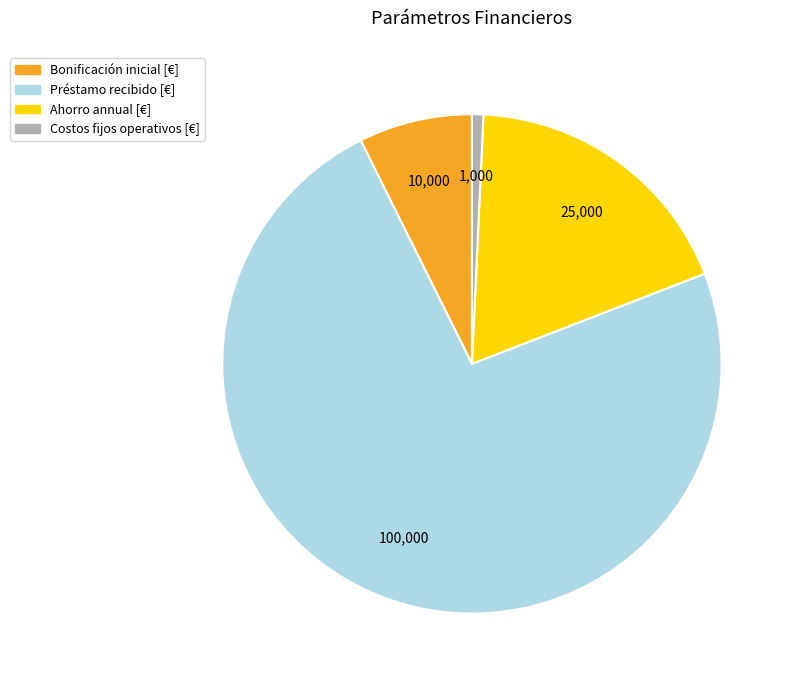

Combined, do Bonificación inicial [€] and Préstamo recibido [€] account for over 50%?

Yes